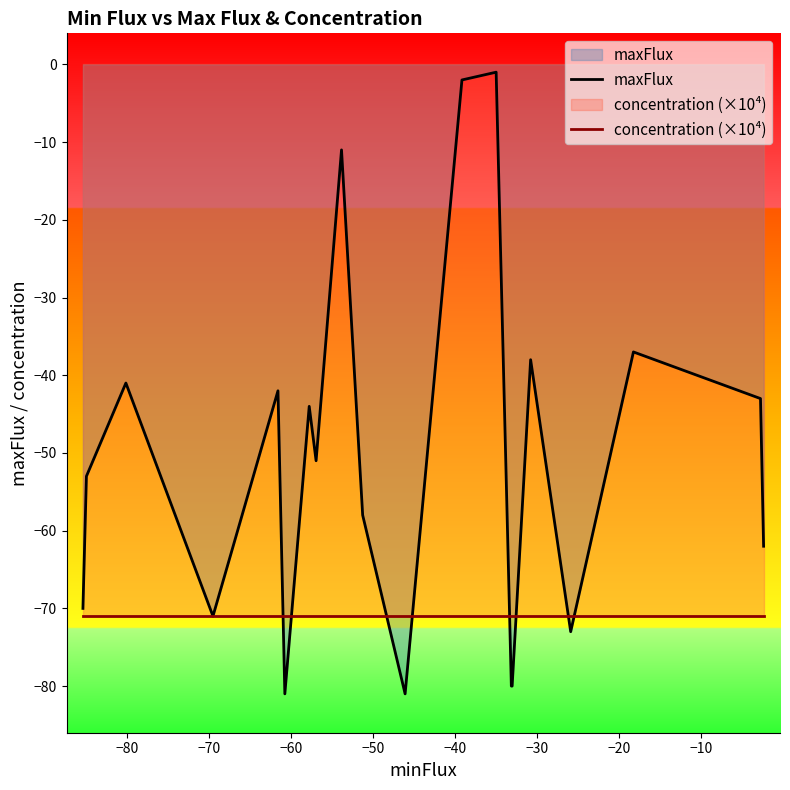

Which series has the largest total across all categories?

maxFlux